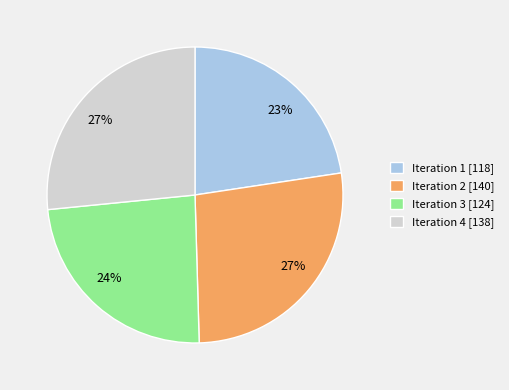

Is there any slice that represents more than half of the pie?

No